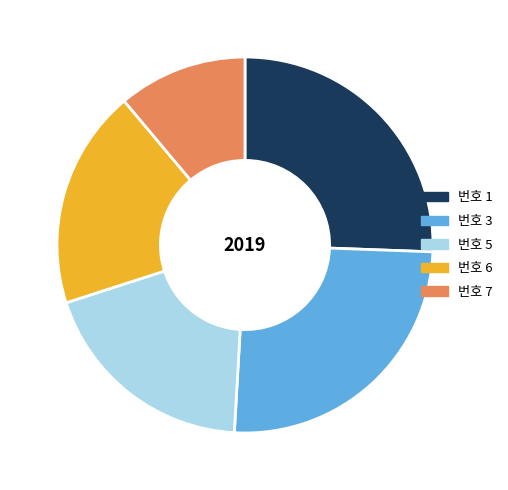

Combined, do 번호 5 and 번호 7 account for over 50%?

No